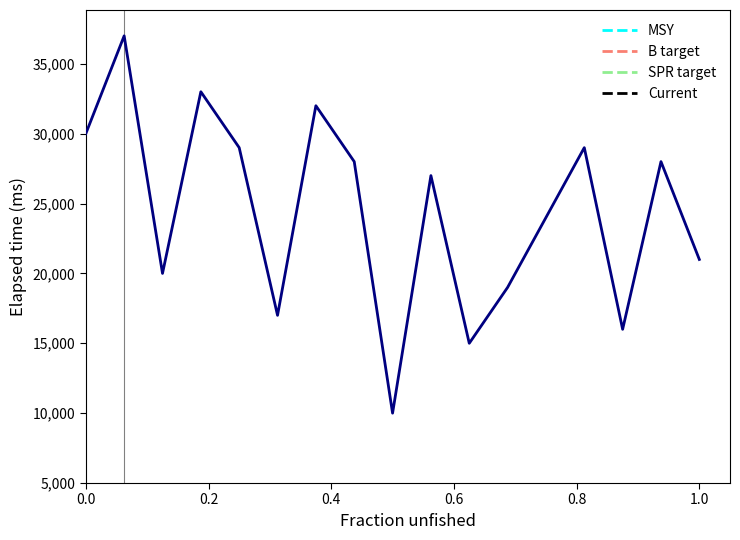

Is this an area chart (filled region under the line)?

No